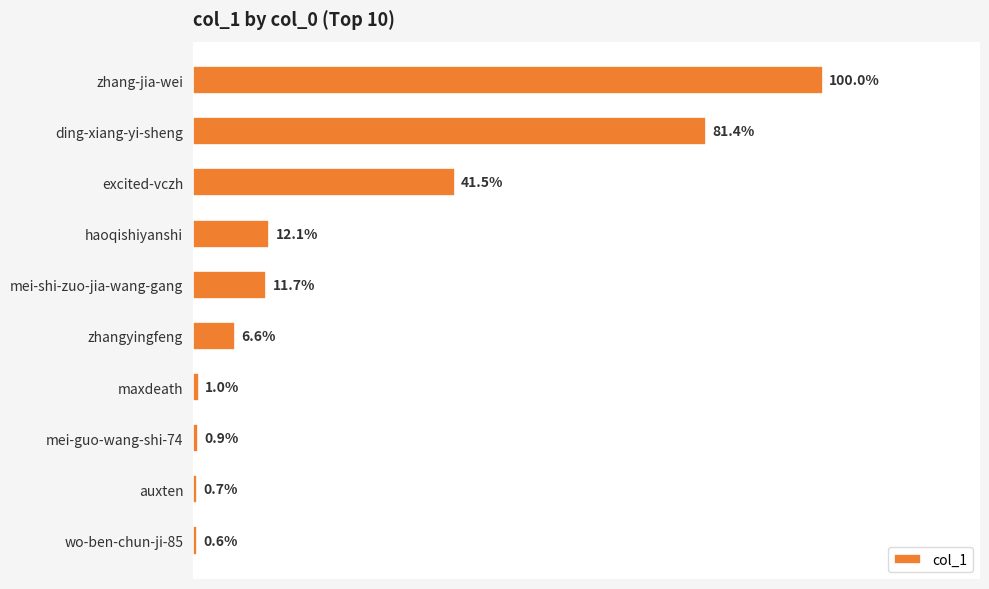

Are the bars grouped side by side (vs. stacked)?

No